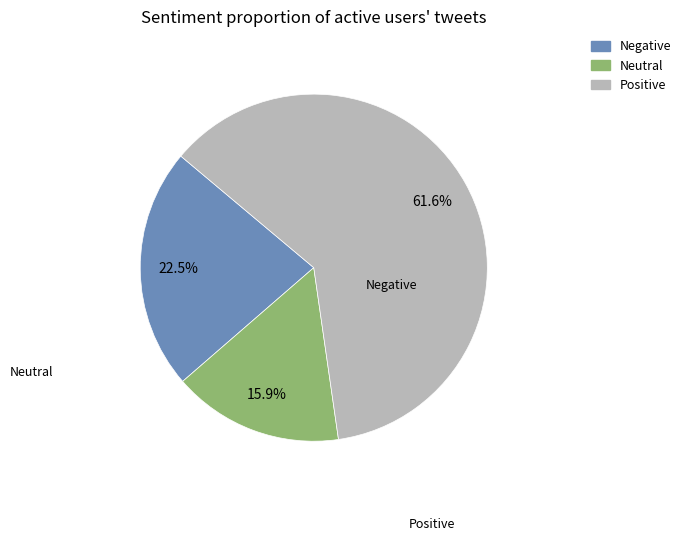

Count the number of slices in the pie.

3